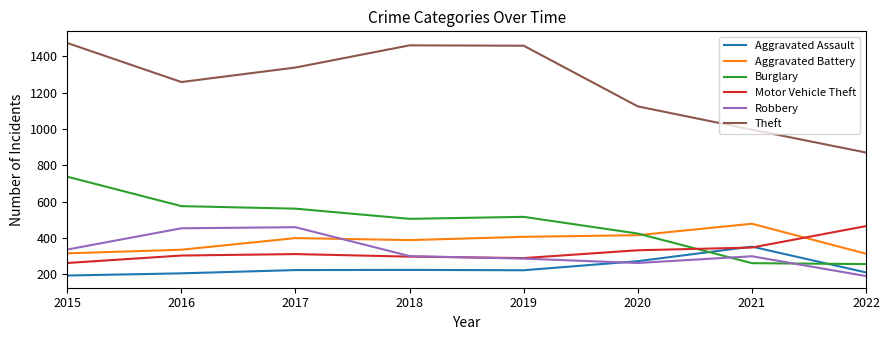

True or false: Burglary and Aggravated Battery intersect in this chart.

True